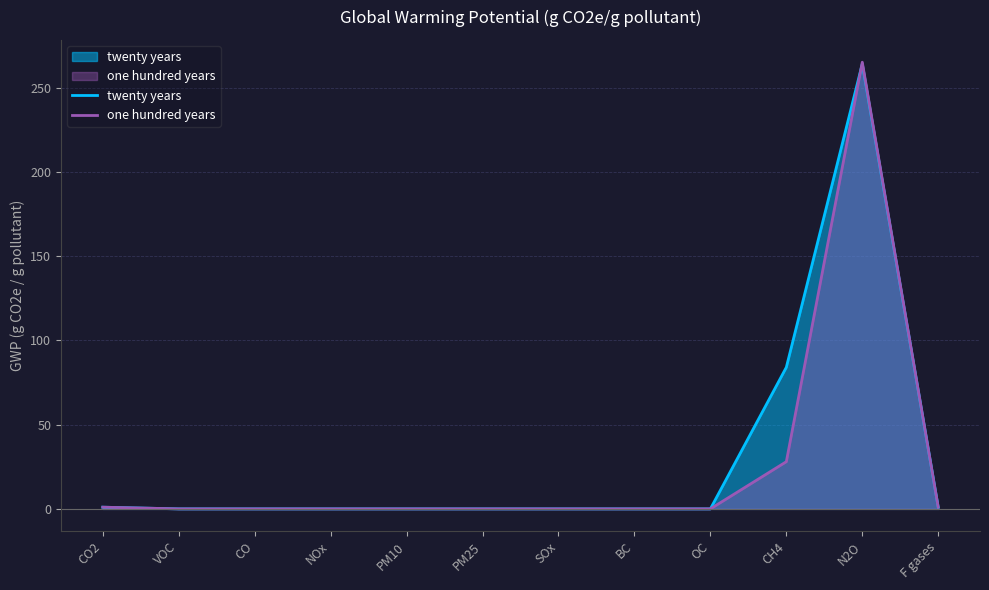

List the series in order of their peak value, highest first.

one hundred years, twenty years